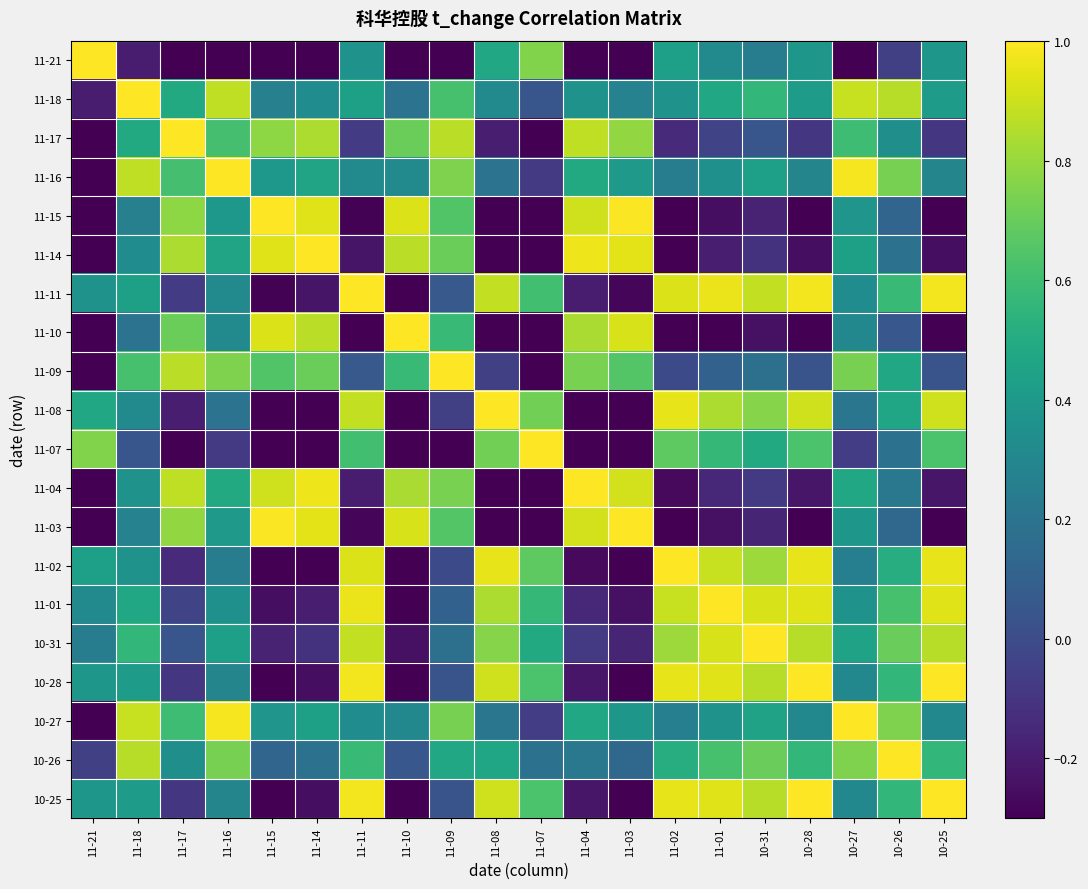

At how many categories does at least one series exceed 0?

20